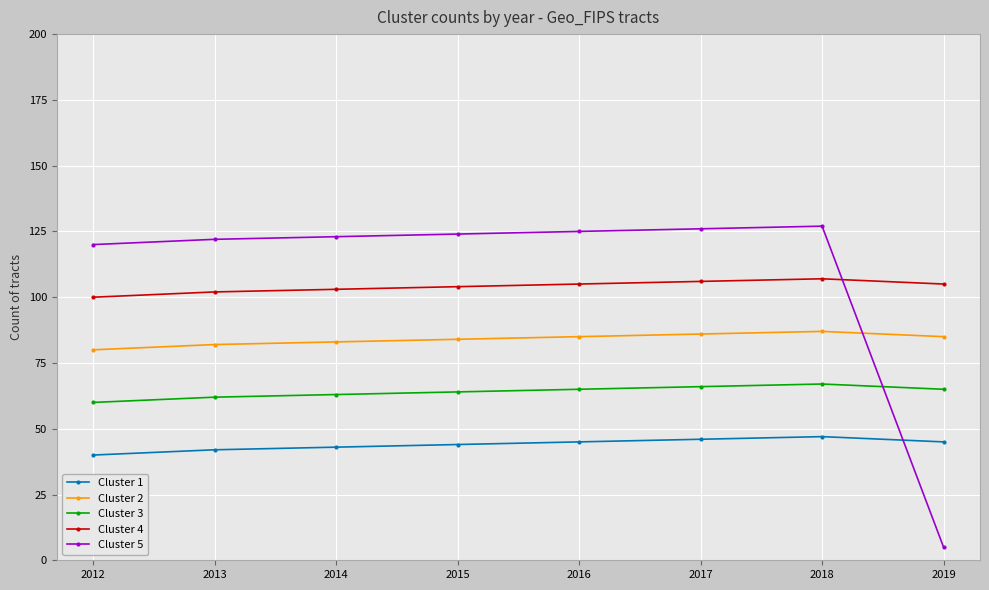

Is this an area chart (filled region under the line)?

No